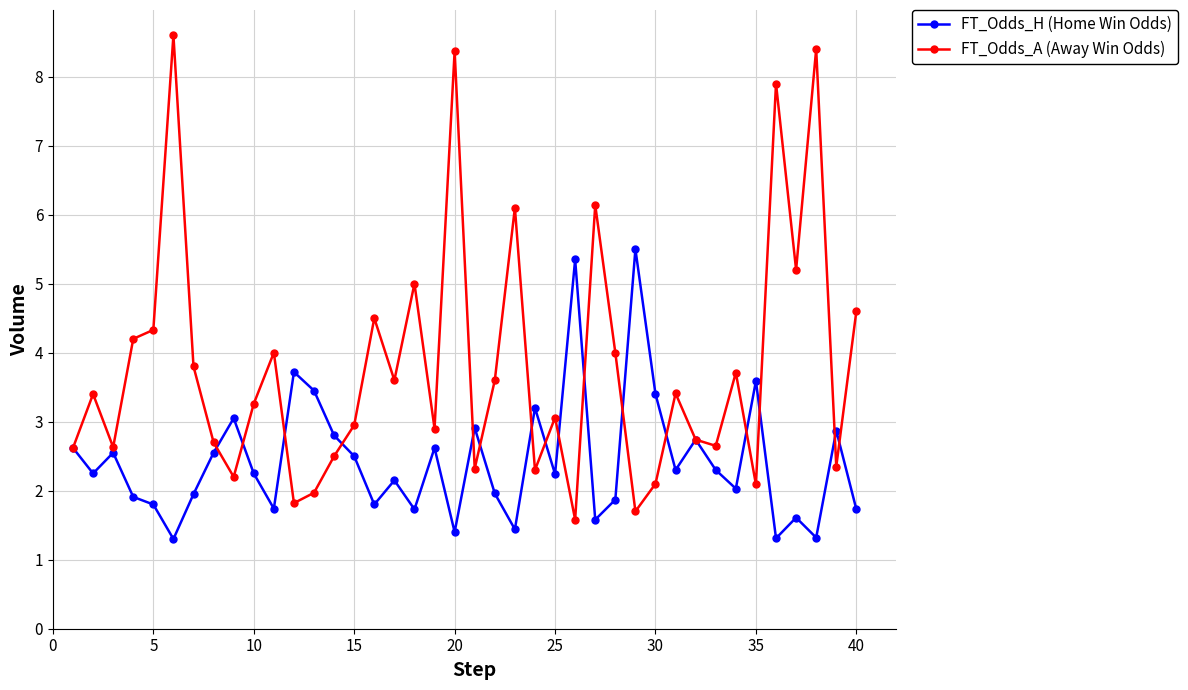

Which series has the largest total across all categories?

FT_Odds_A (Away Win Odds)